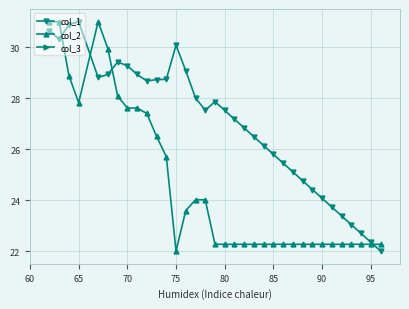

What is the smallest value displayed?

22.0